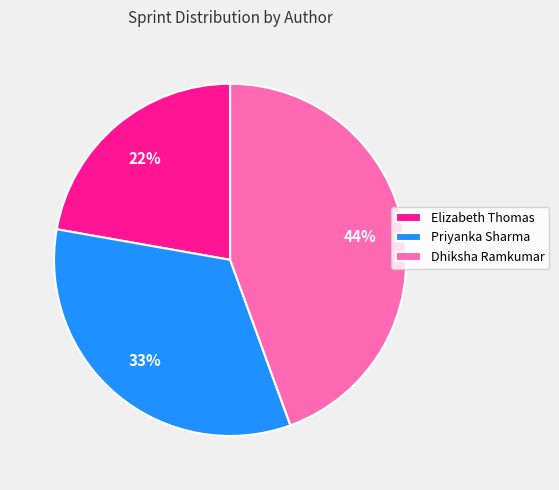

Does Elizabeth Thomas represent more than half of the total?

No